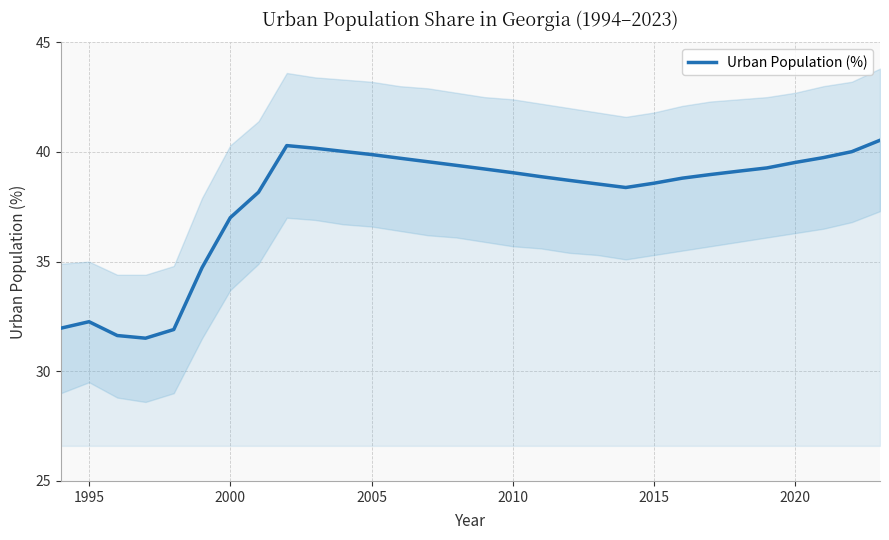

Is it true that the value at 2010 is 17.1?

False